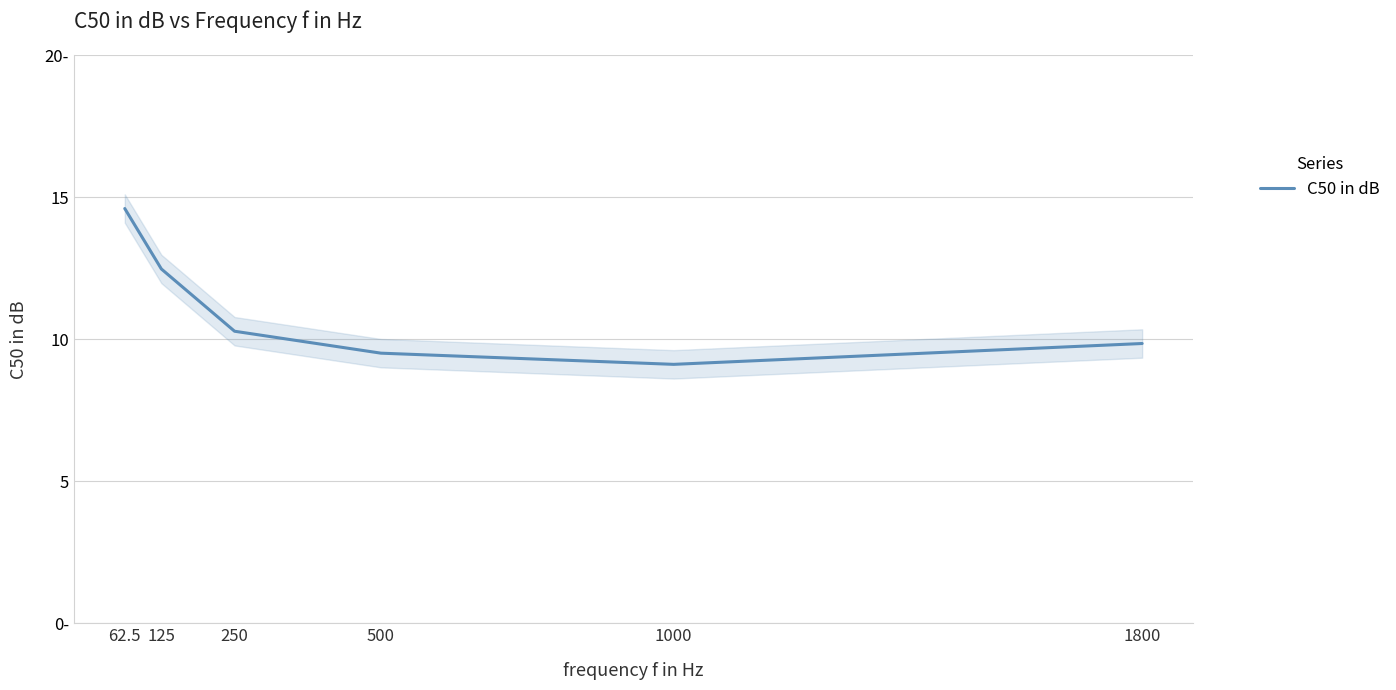

What is the value of the 1st point from the left?

14.6